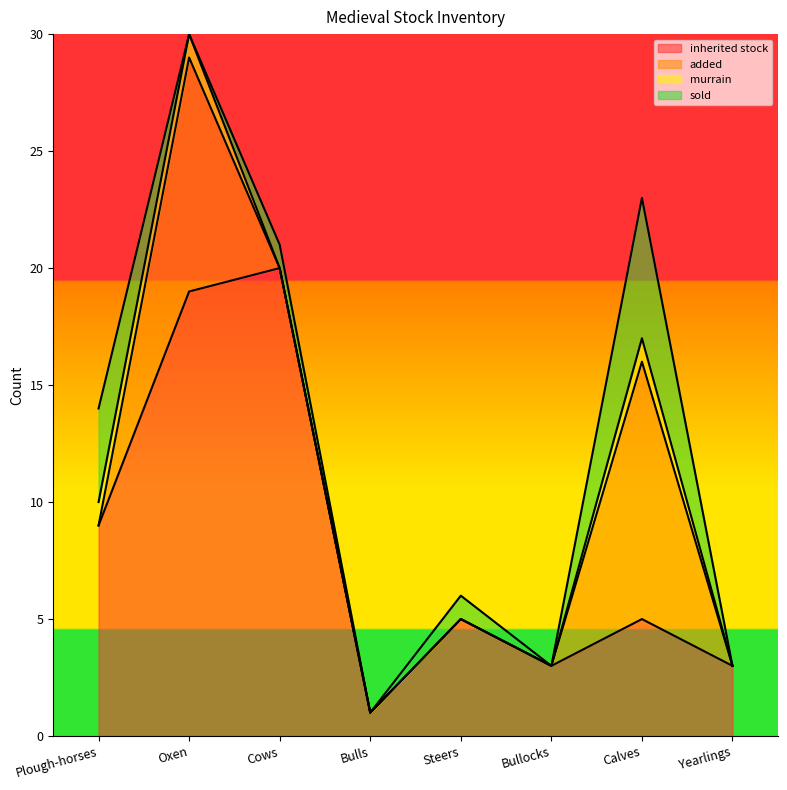

Where do inherited stock and added first cross each other?

Bullocks and Calves